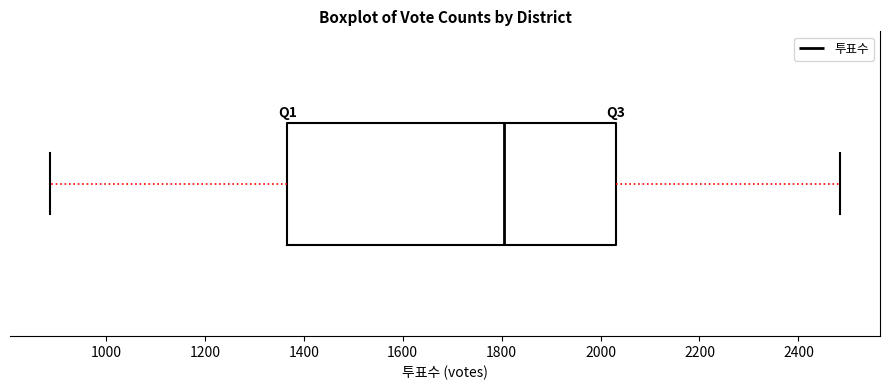

Read this box plot against the x-axis: the position of the median line, the range covered by the box, and the ends of both whiskers. The values are not printed on the chart, so give them approximately, as read against the axis.

median 1800, box 1360 to 2040, whiskers 880 to 2480